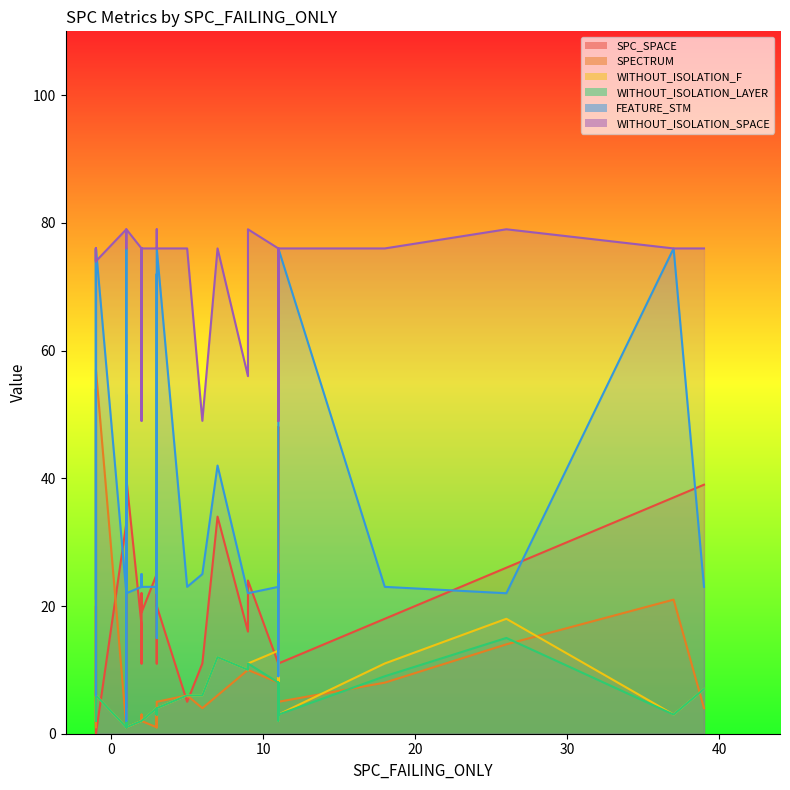

In FEATURE_STM, how many points are higher than both neighbors (excluding endpoints)?

8